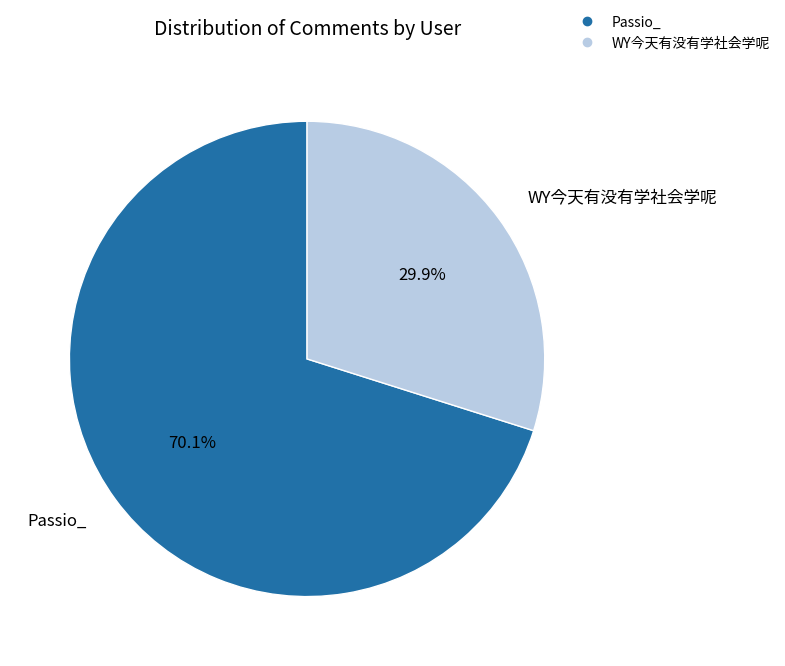

Does any single category account for the majority?

Yes